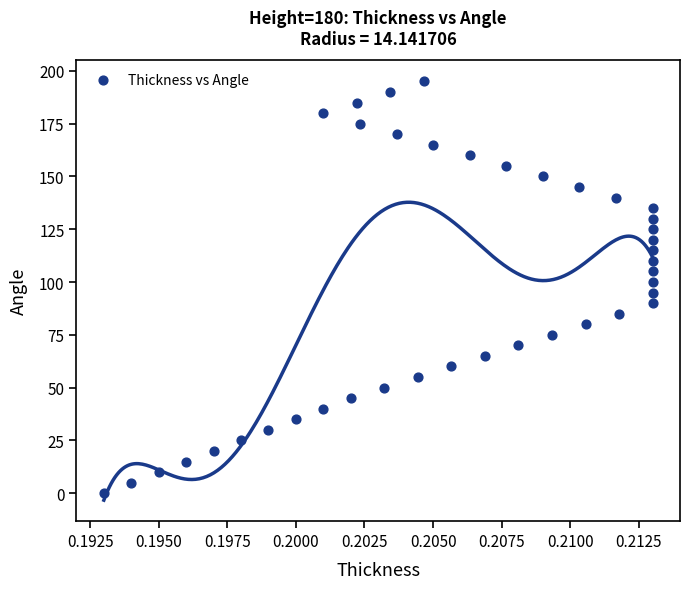

What is the range of Y values (max minus min)?

195